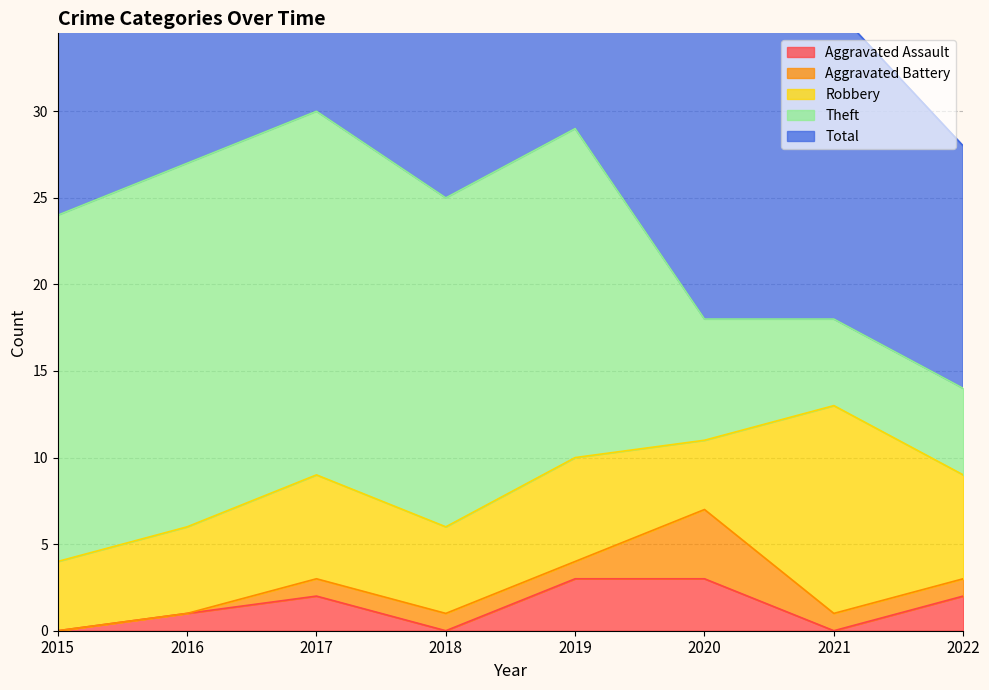

The value of Theft at 2021 is 7. True or false?

False